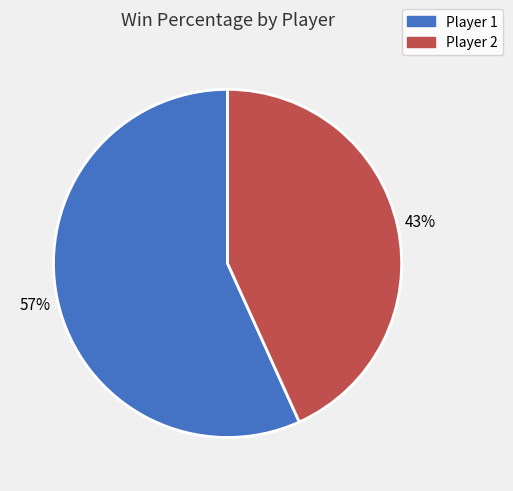

Is the sum of Player 1 and Player 2 greater than half?

Yes